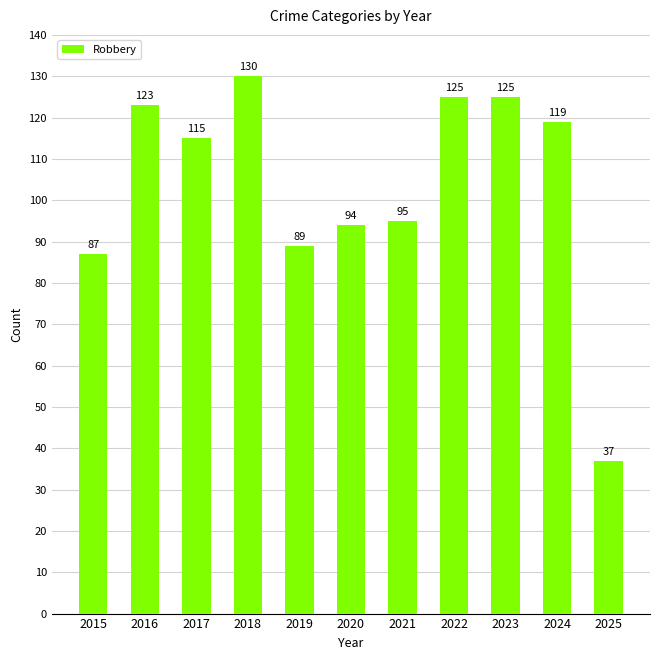

Reading right to left, what are all the values shown in this chart?

37	119	125	125	95	94	89	130	115	123	87